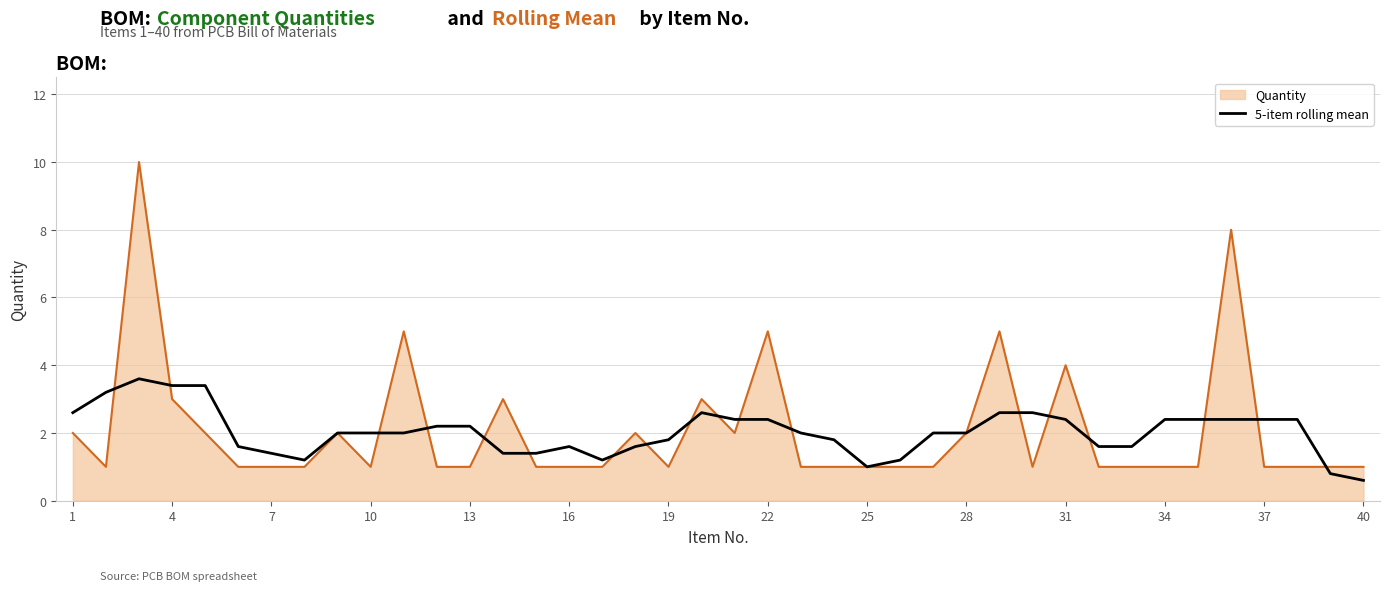

What is the highest value of the 5-item rolling mean series?

3.6